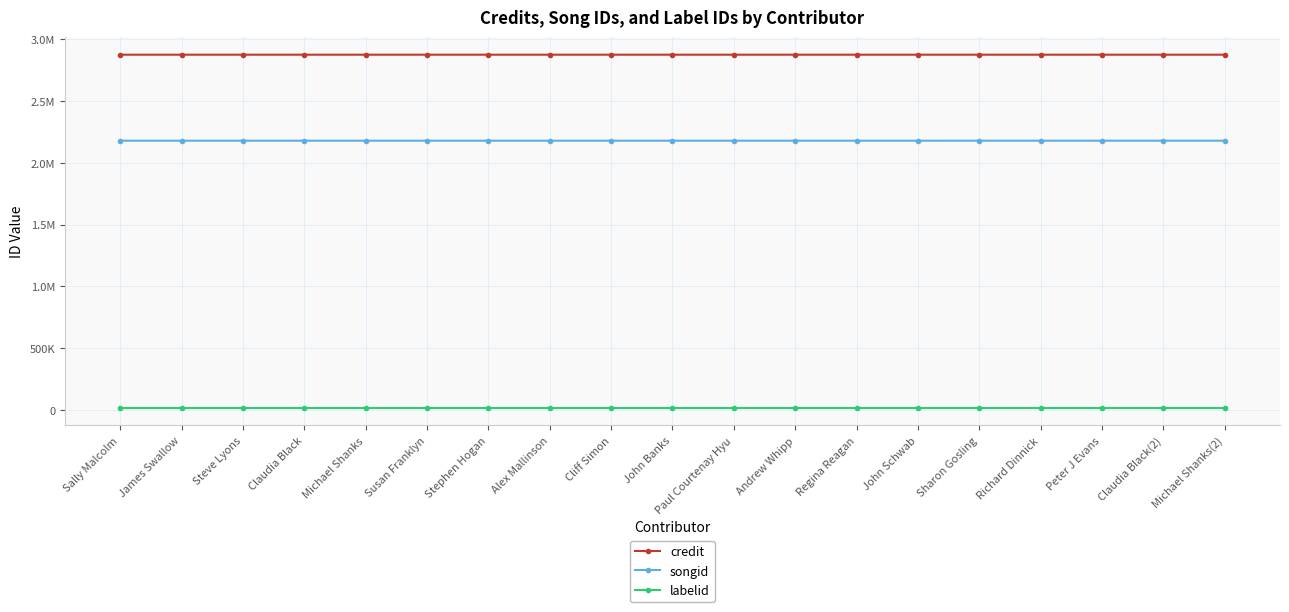

Rank the series by their average value, from highest to lowest.

credit, songid, labelid